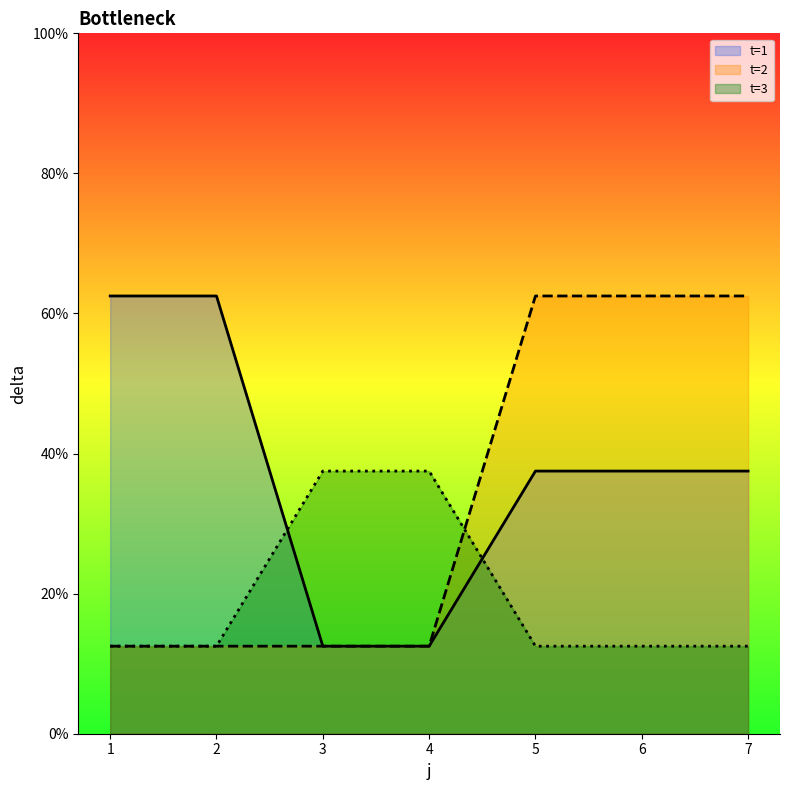

Which series ends up on top after the final intersection of t=1 and t=3?

t=1